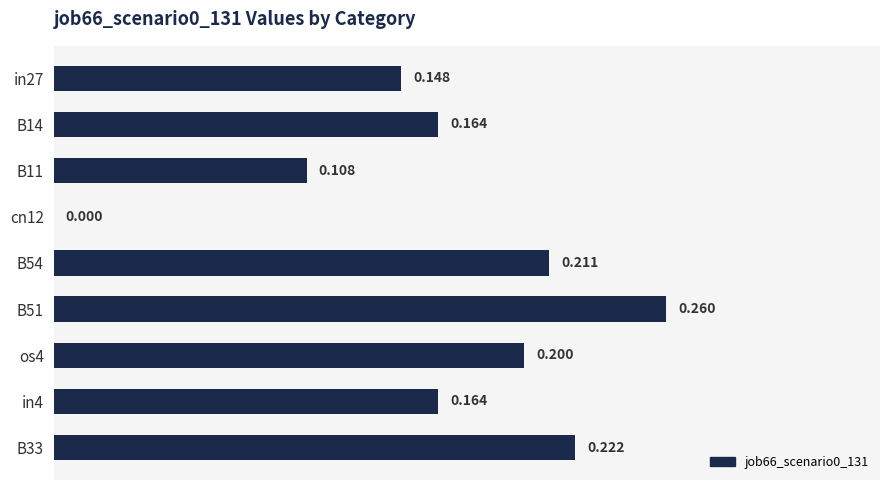

How many data points are above 0?

8